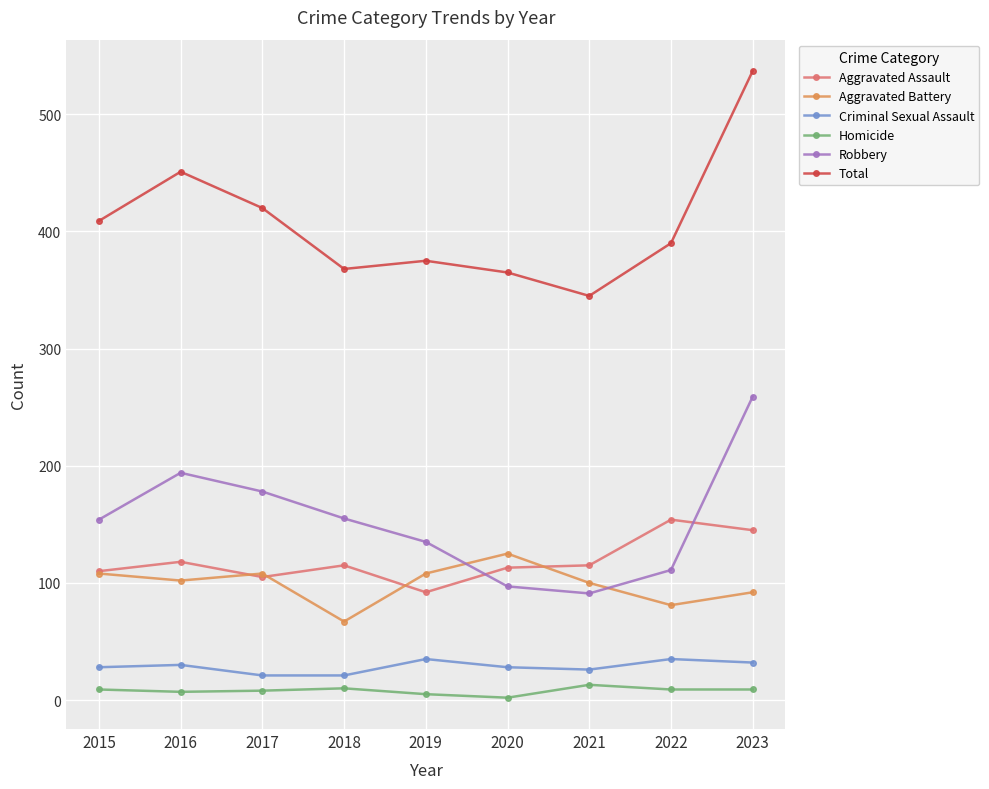

Which series has the largest range (max minus min)?

Total